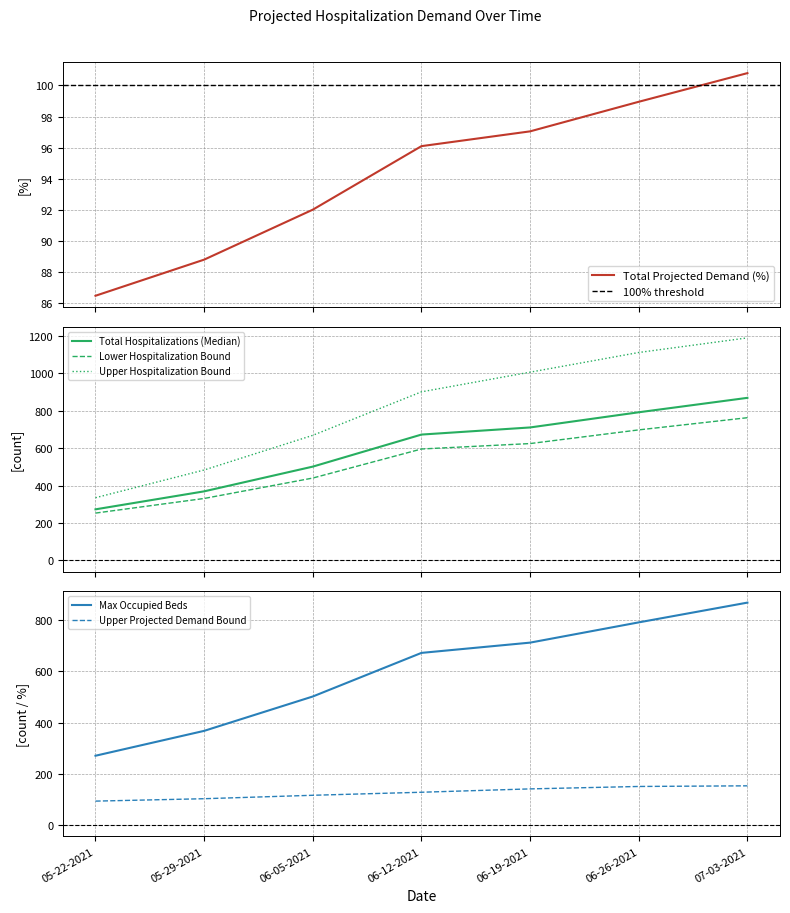

Rank the series at 06-26-2021 from highest to lowest value.

Upper Hospitalization Bound, Total Hospitalizations (Median), Max Occupied Beds, Lower Hospitalization Bound, Upper Projected Demand Bound, Total Projected Demand (%)